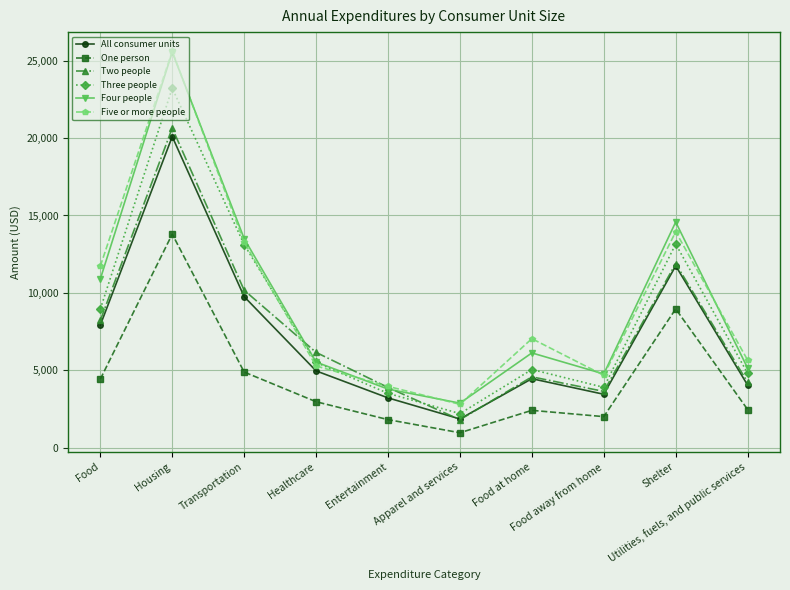

What is the greatest value displayed?

25606